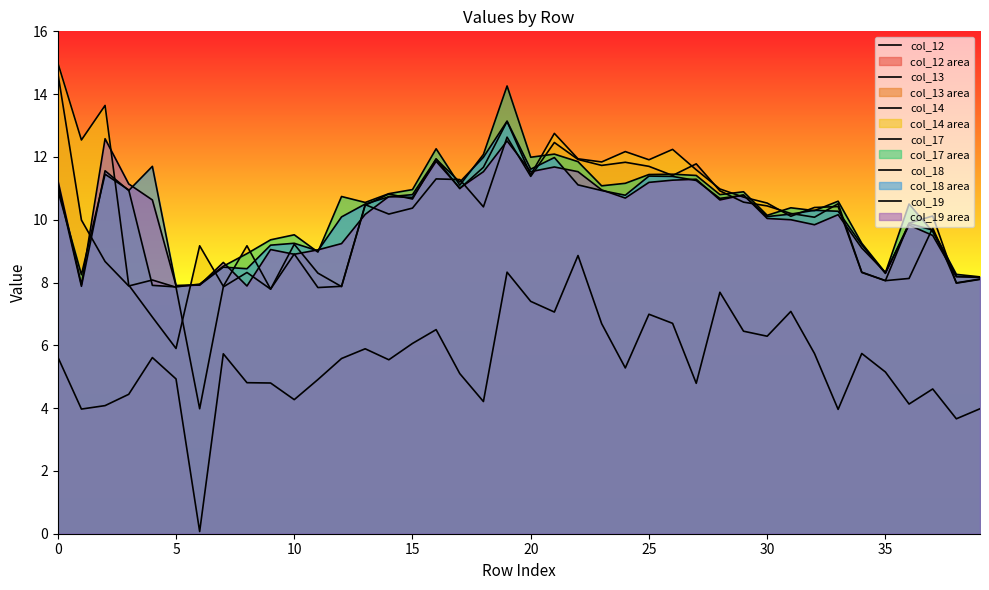

What is the sum of all col_13 values?

393.7